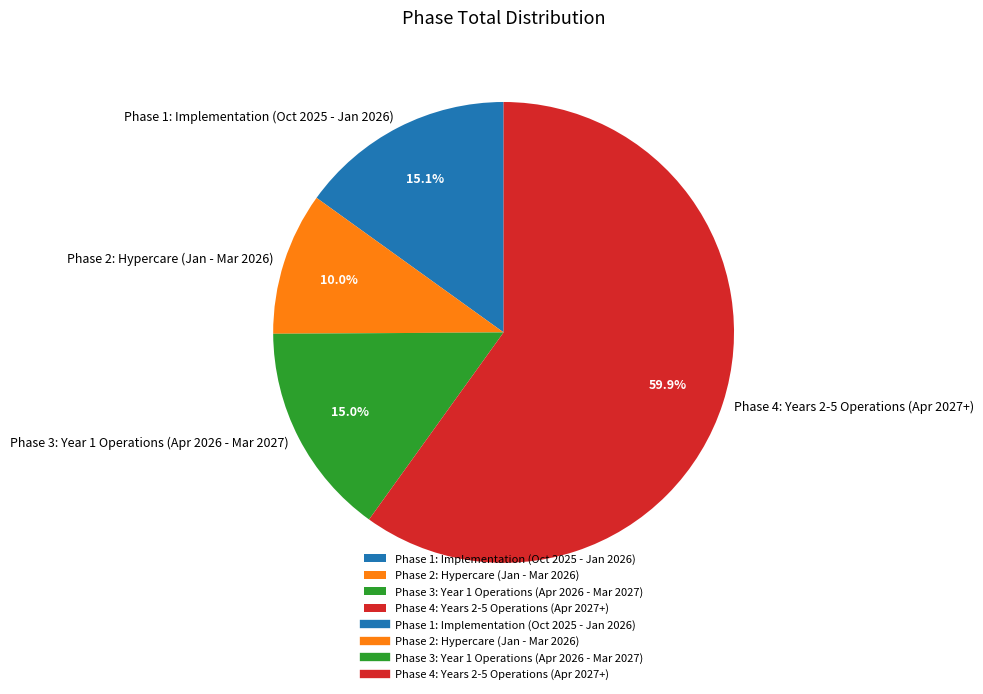

What is the smallest slice in the pie chart?

Phase 2: Hypercare (Jan - Mar 2026)